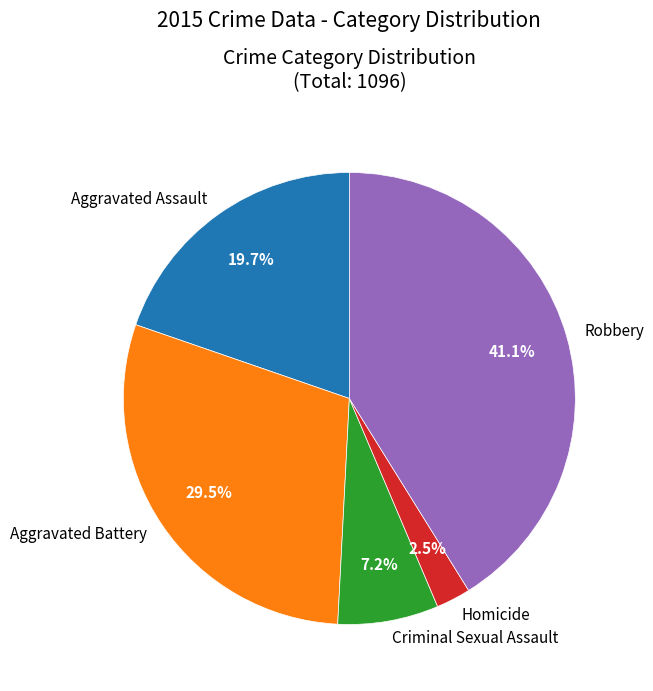

Does any single category account for the majority?

No